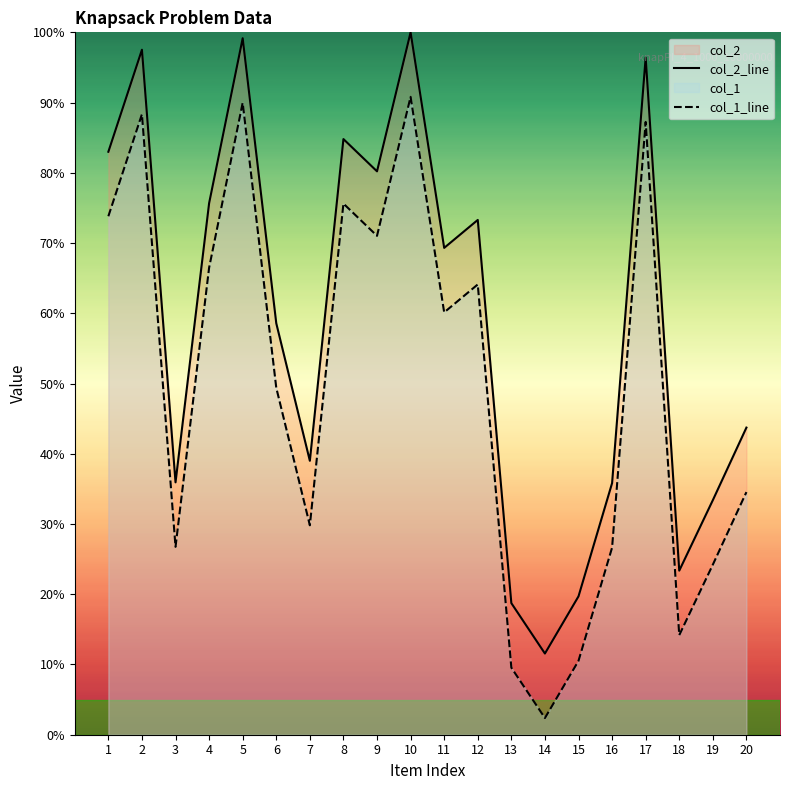

What is the average value of the col_1_line series?

49.8